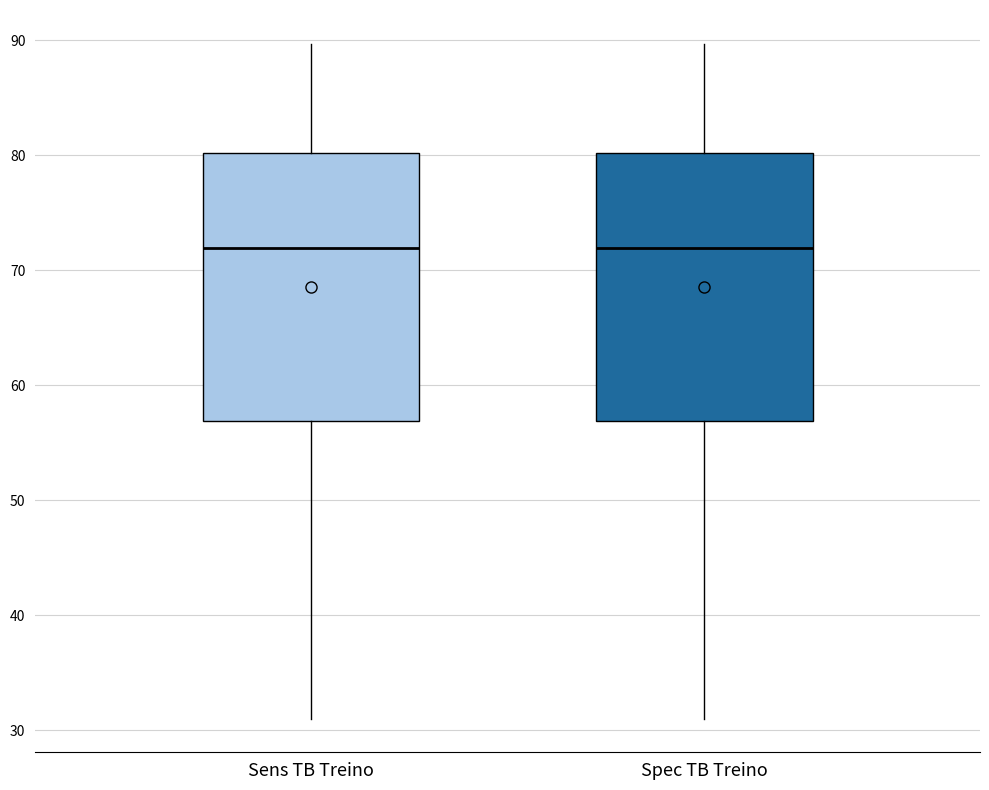

Reading left to right, read every box against the y-axis: the position of its median line, the range the box covers, and the ends of its whiskers. The values are not printed on the chart, so give them approximately, as read against the axis.

Sens TB Treino: median 72, box 57 to 80, whiskers 31 to 90
Spec TB Treino: median 72, box 57 to 80, whiskers 31 to 90